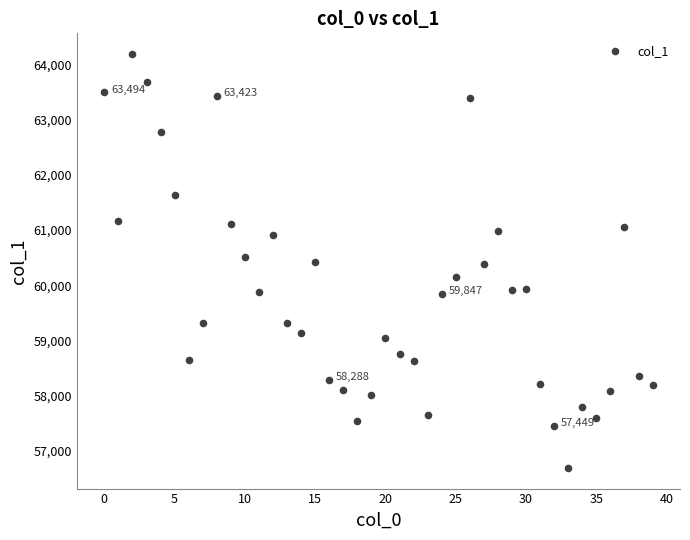

What is the range of Y values (max minus min)?

7501